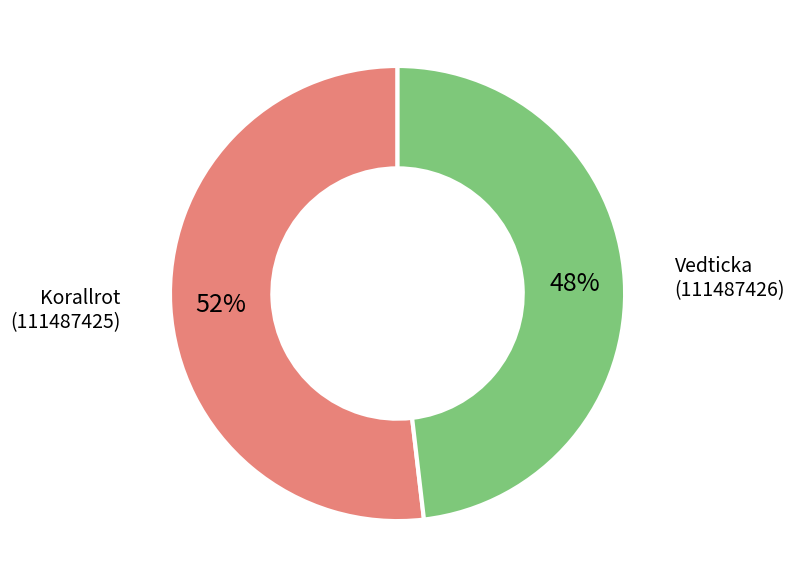

Is there a majority slice in this chart?

Yes